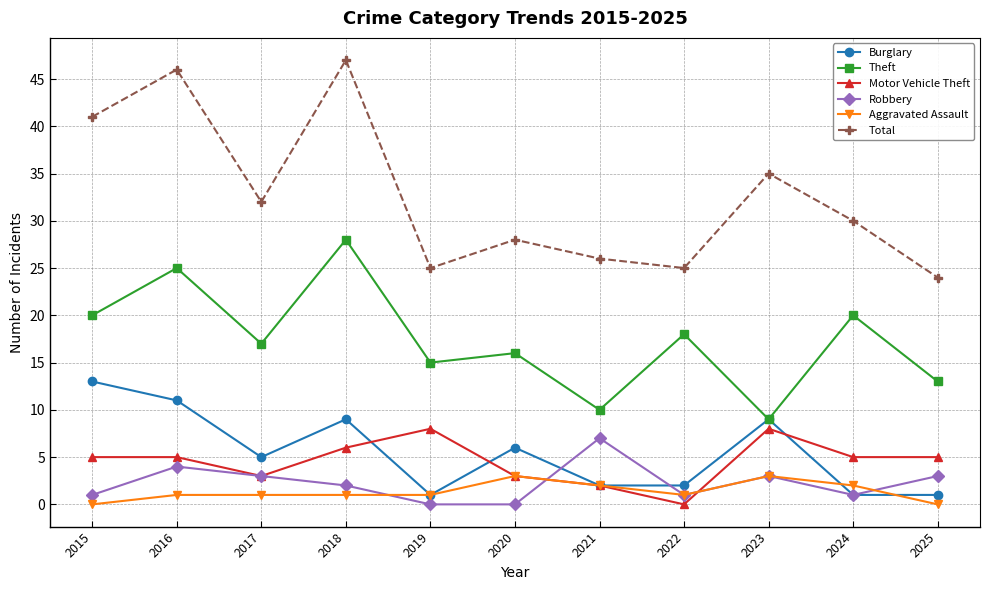

Which label corresponds to the largest value in the chart?

2018